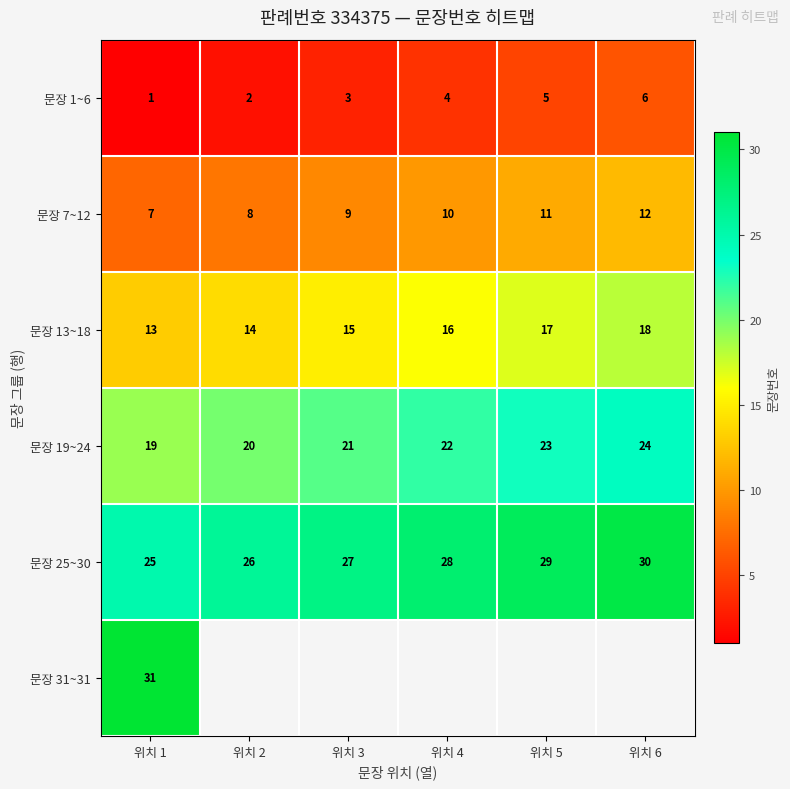

At which category is the sum across all series the highest?

위치 1